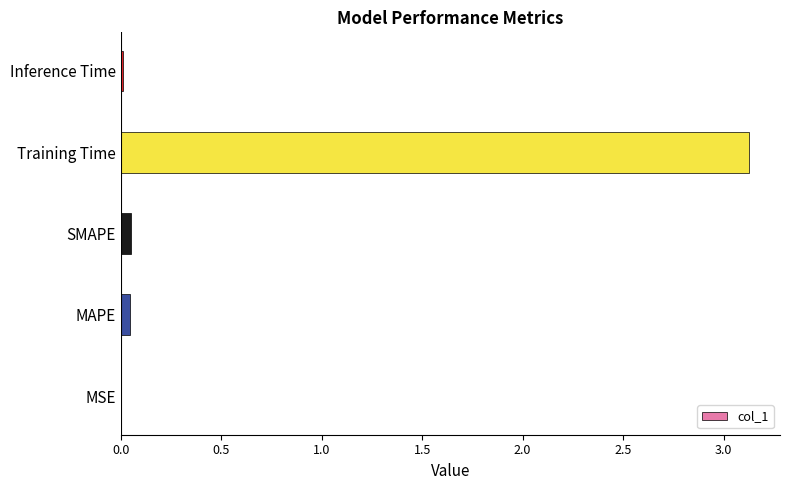

The chart shows a value of 0.0 at MAPE. True or false?

True